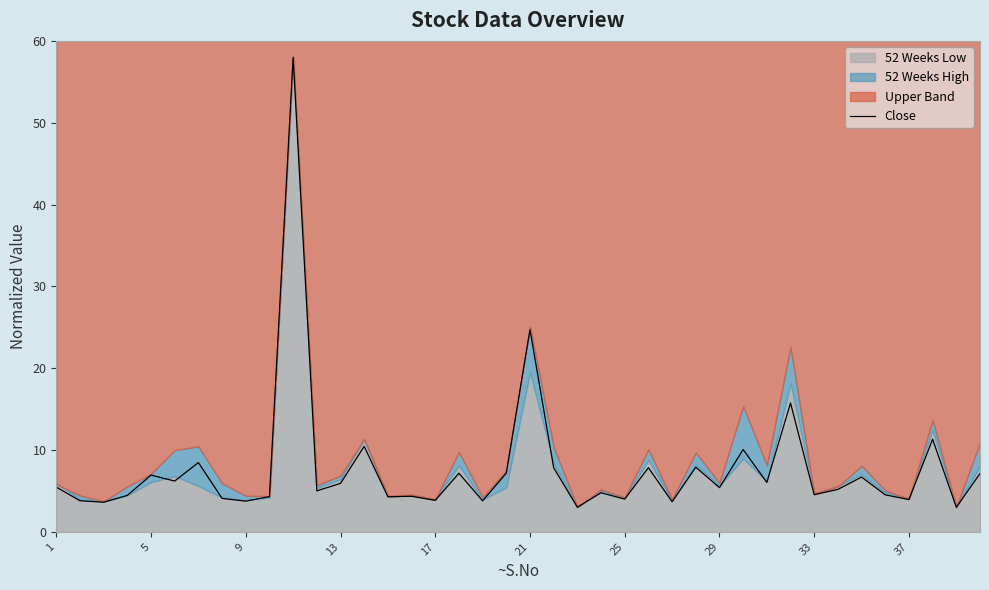

What is the highest value of the Close series?

58.0